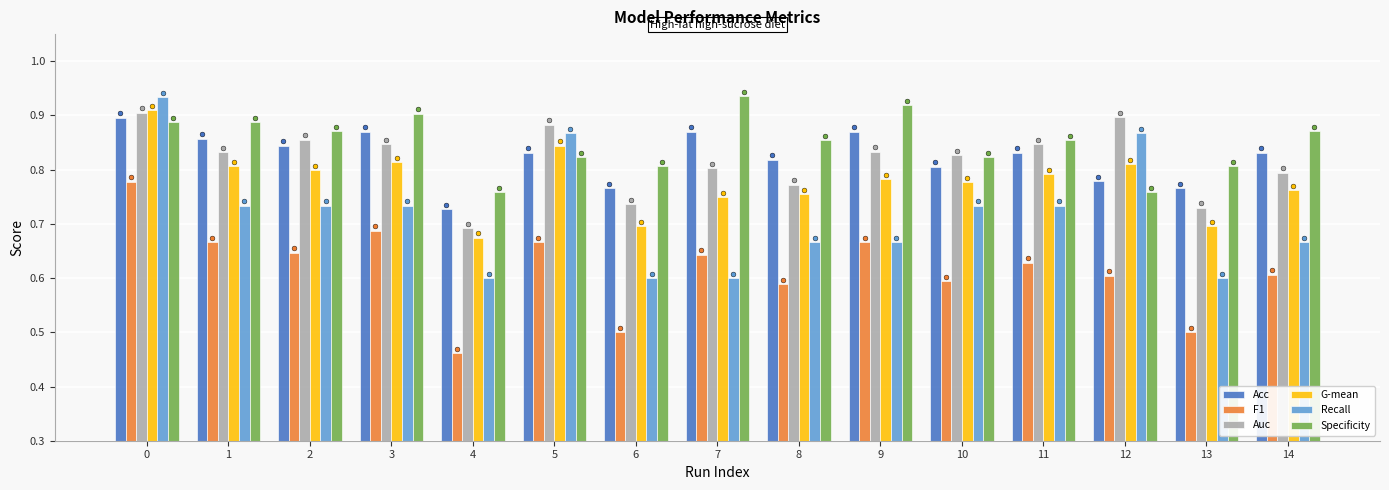

Which series reaches the maximum Y coordinate?

Specificity